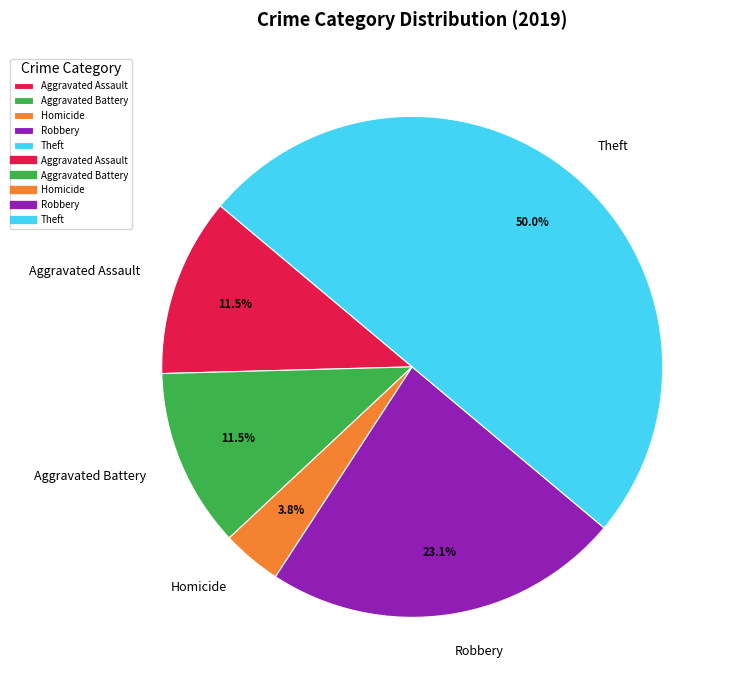

Is Aggravated Assault the majority of the pie?

No